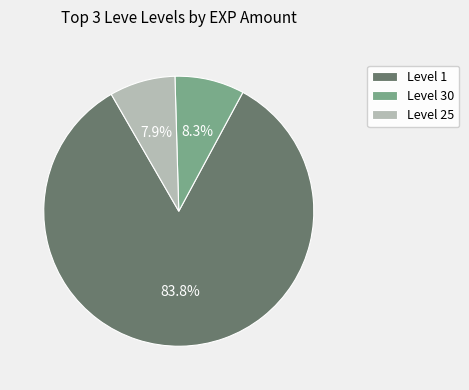

Count the number of slices in the pie.

3